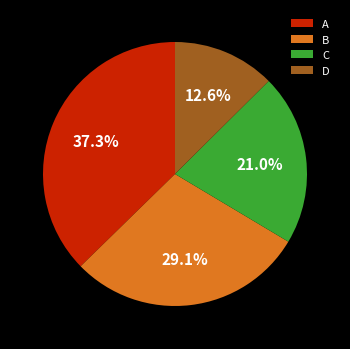

Rank the categories by value from lowest to highest.

D, C, B, A